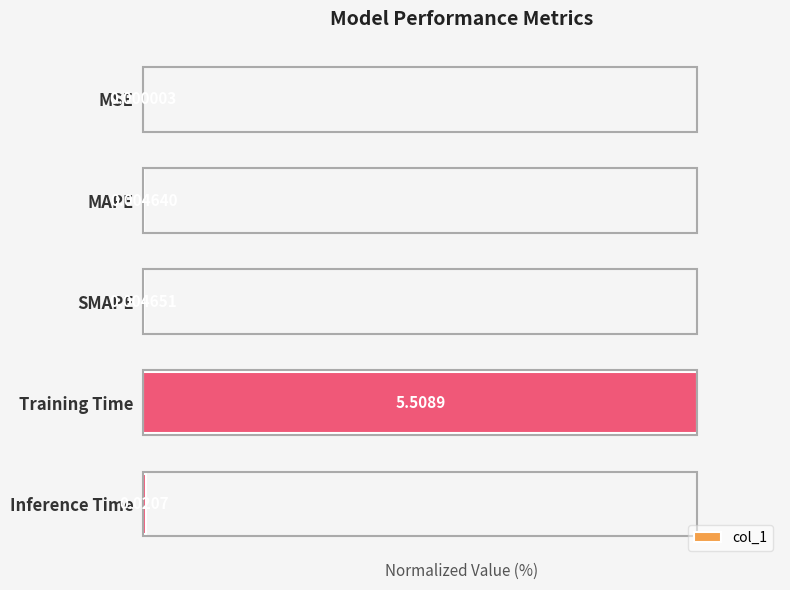

What is the maximum value shown in the chart?

100.0